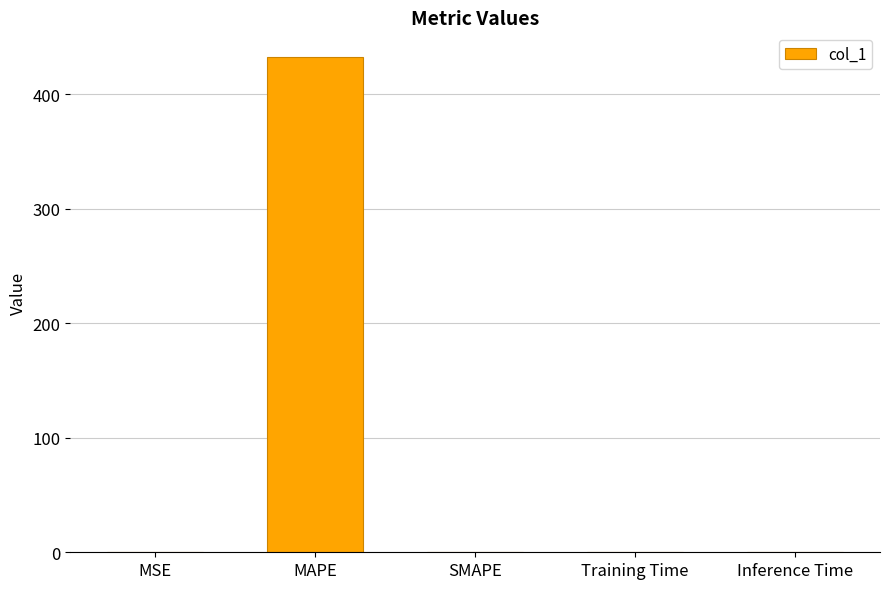

What is the difference between the values at MSE and SMAPE?

0.1